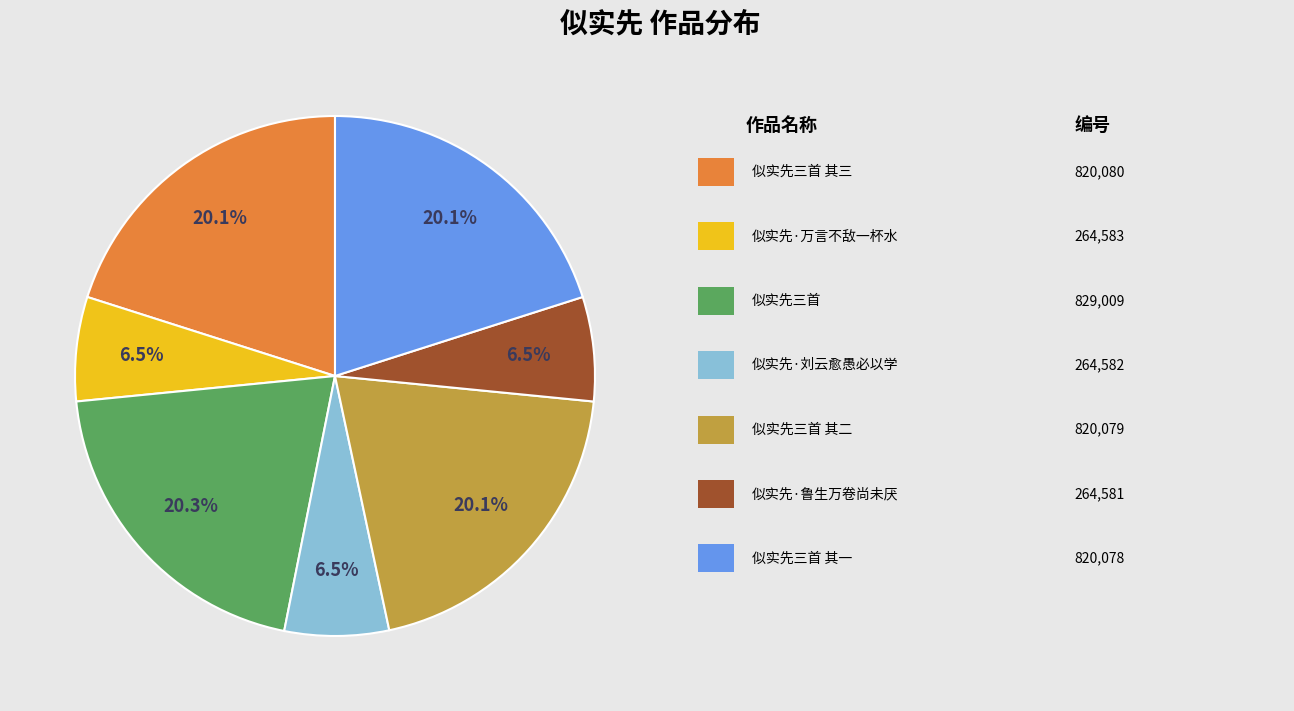

Is there any slice that represents more than half of the pie?

No